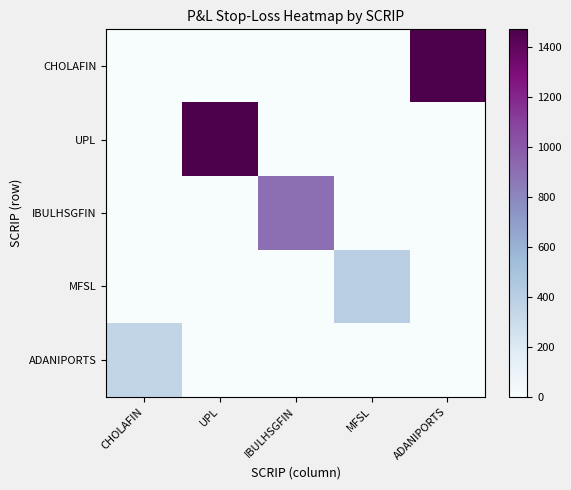

Reading left to right, transcribe all the data shown in this chart.

CHOLAFIN: CHOLAFIN=0	UPL=0	IBULHSGFIN=0	MFSL=0	ADANIPORTS=1470
UPL: CHOLAFIN=0	UPL=1470	IBULHSGFIN=0	MFSL=0	ADANIPORTS=0
IBULHSGFIN: CHOLAFIN=0	UPL=0	IBULHSGFIN=900	MFSL=0	ADANIPORTS=0
MFSL: CHOLAFIN=0	UPL=0	IBULHSGFIN=0	MFSL=395	ADANIPORTS=0
ADANIPORTS: CHOLAFIN=345	UPL=0	IBULHSGFIN=0	MFSL=0	ADANIPORTS=0